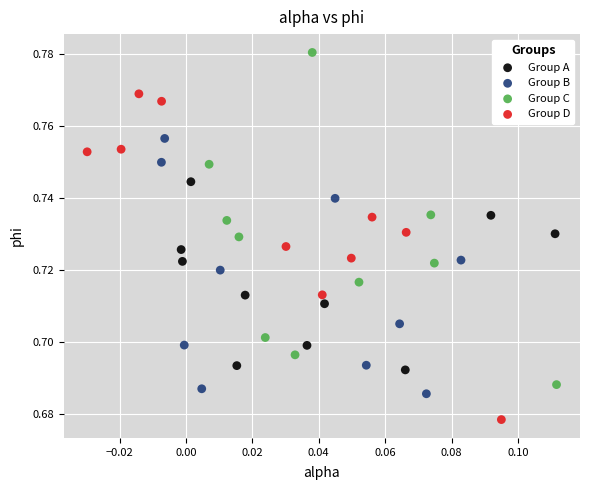

Which series reaches the maximum Y coordinate?

Group C